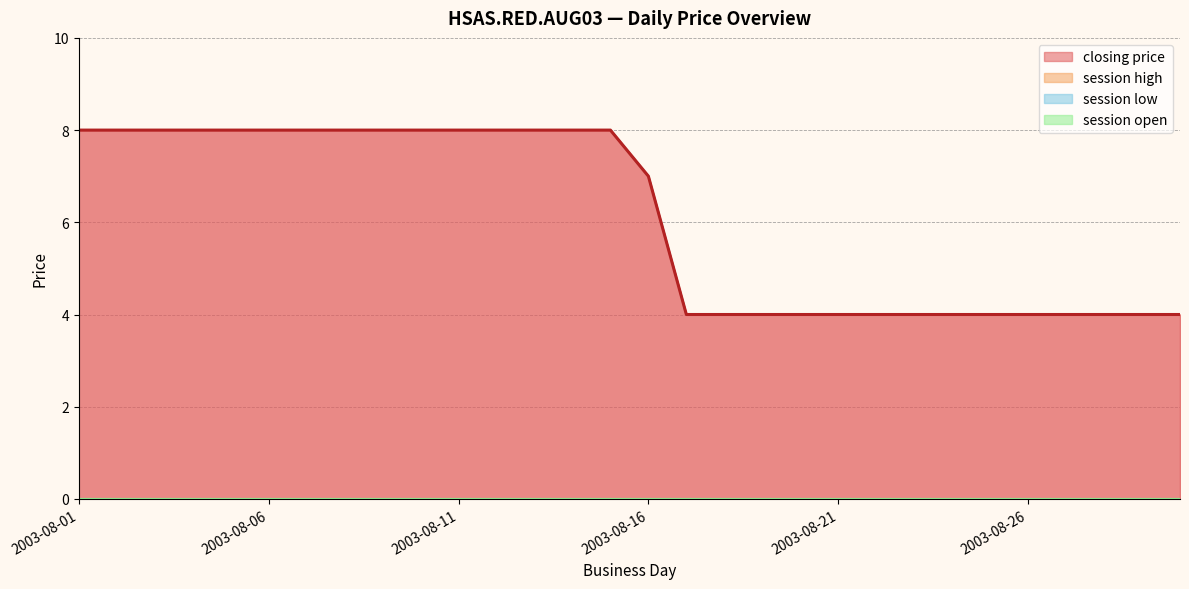

At which label does session high reach its peak?

2003-08-01